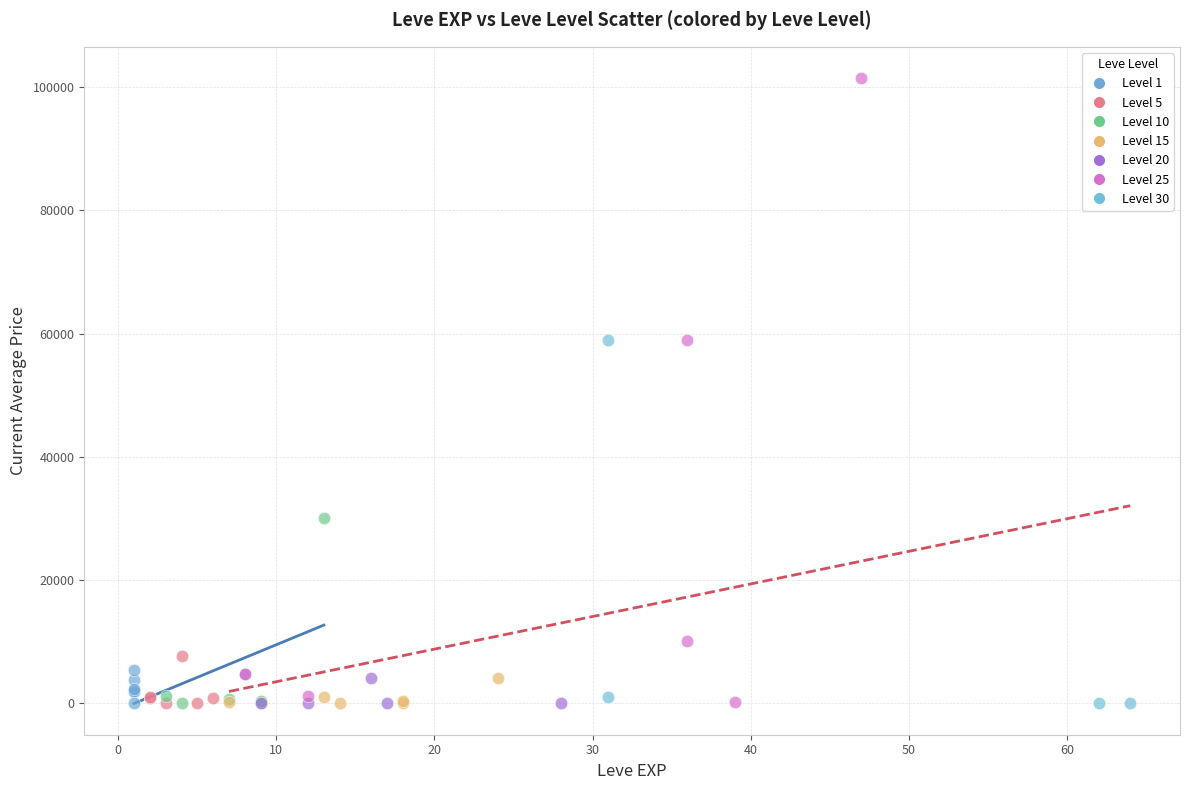

Which series reaches the maximum Y coordinate?

Level 25